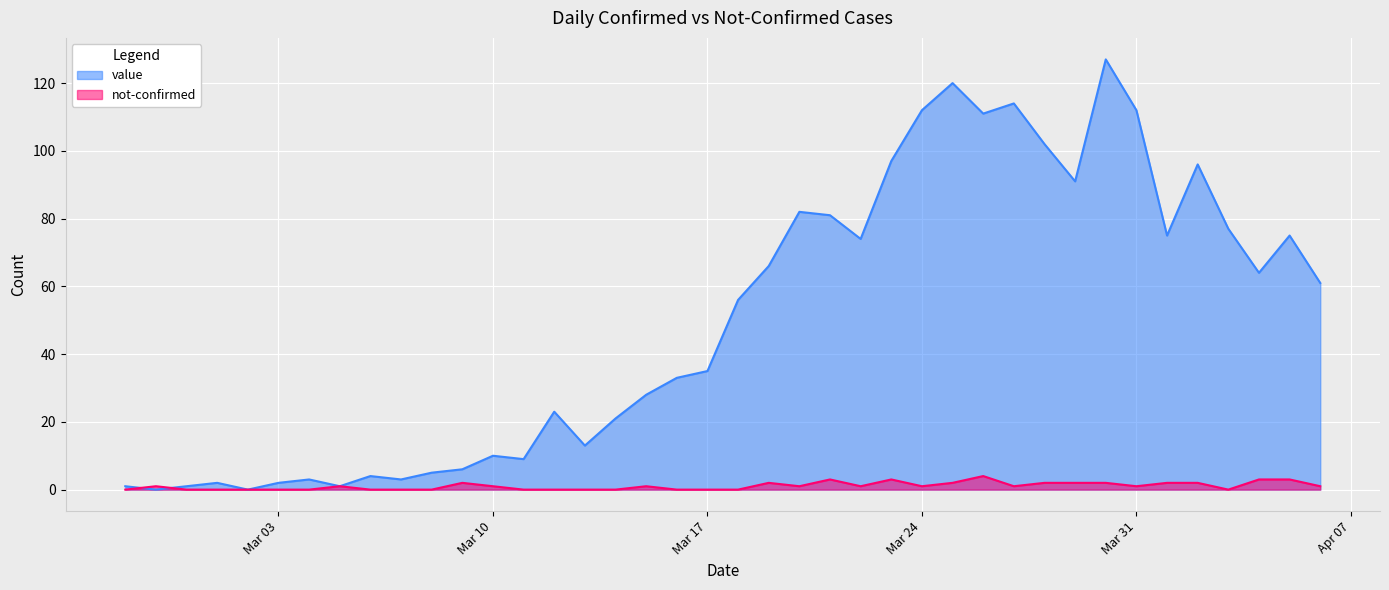

What is the label of the 19th point from the right?

2020-03-19